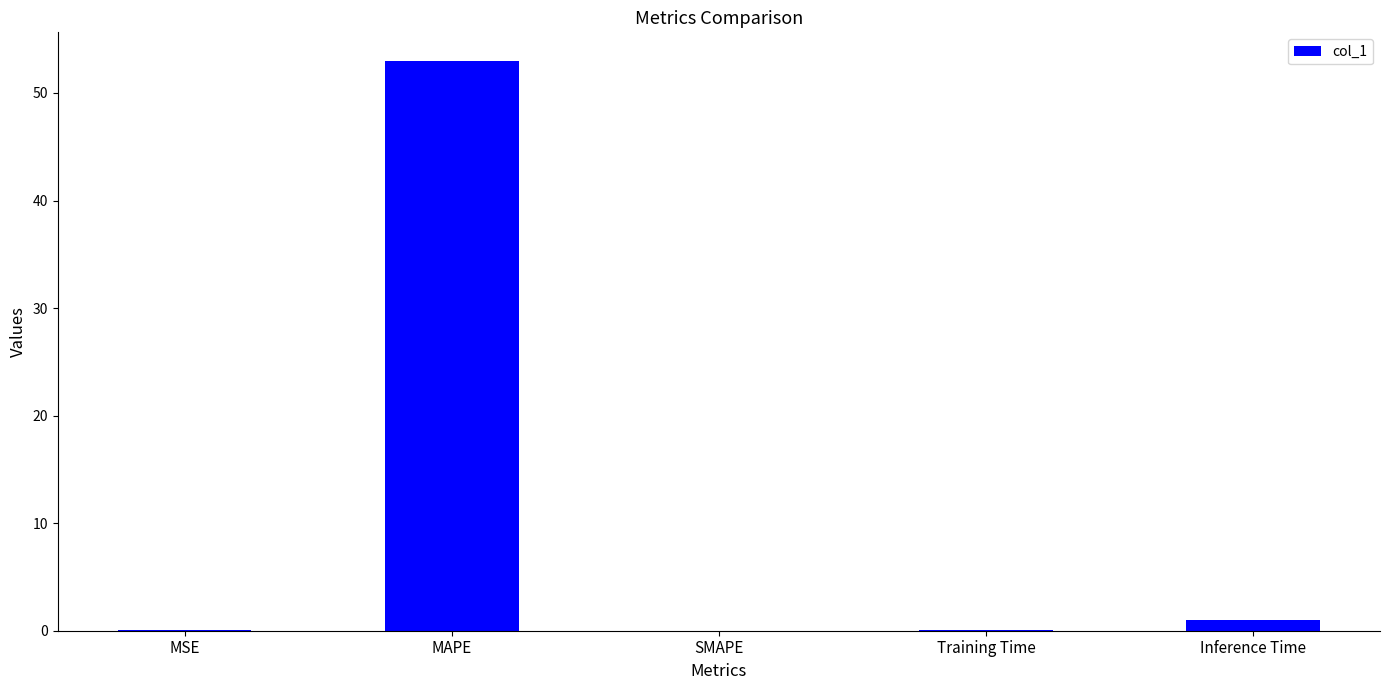

What is the change in value from MAPE to Inference Time?

-52.0